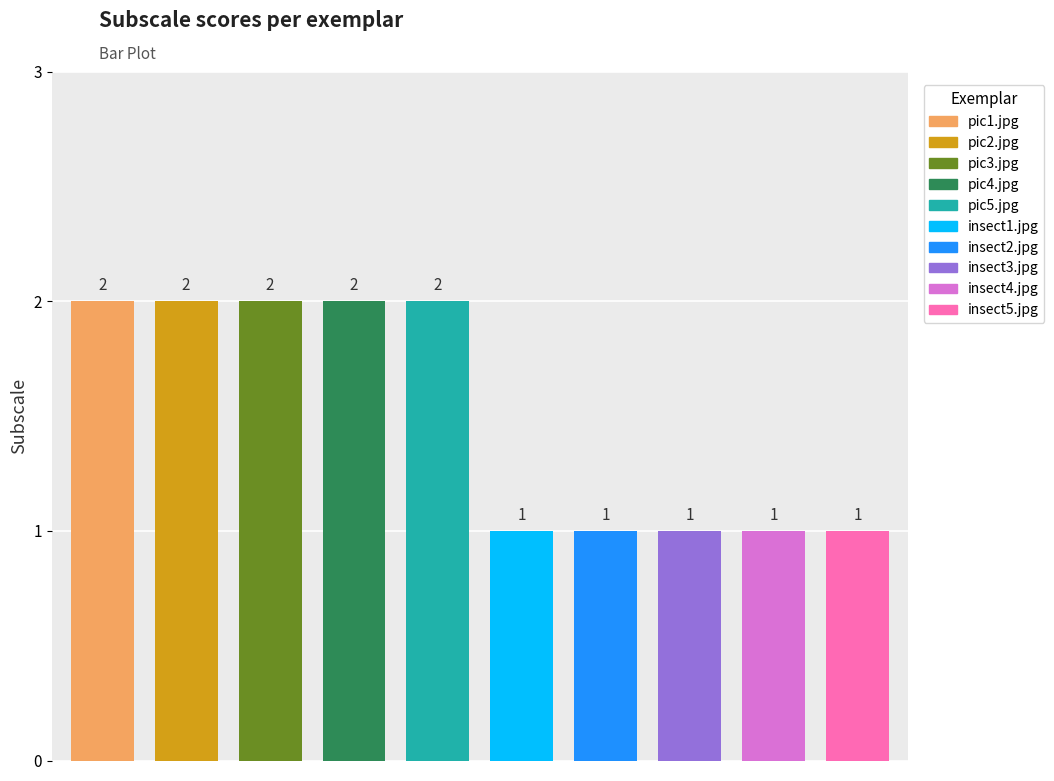

Reading left to right, extract all data points from this chart.

2	2	2	2	2	1	1	1	1	1